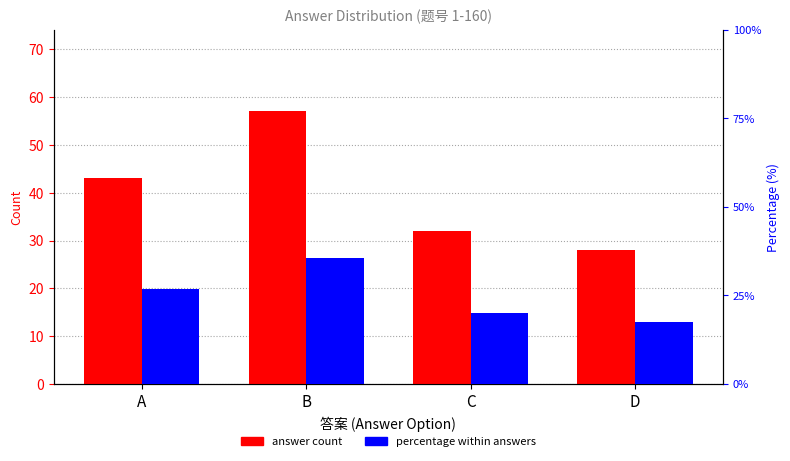

How many bars are there in total?

8